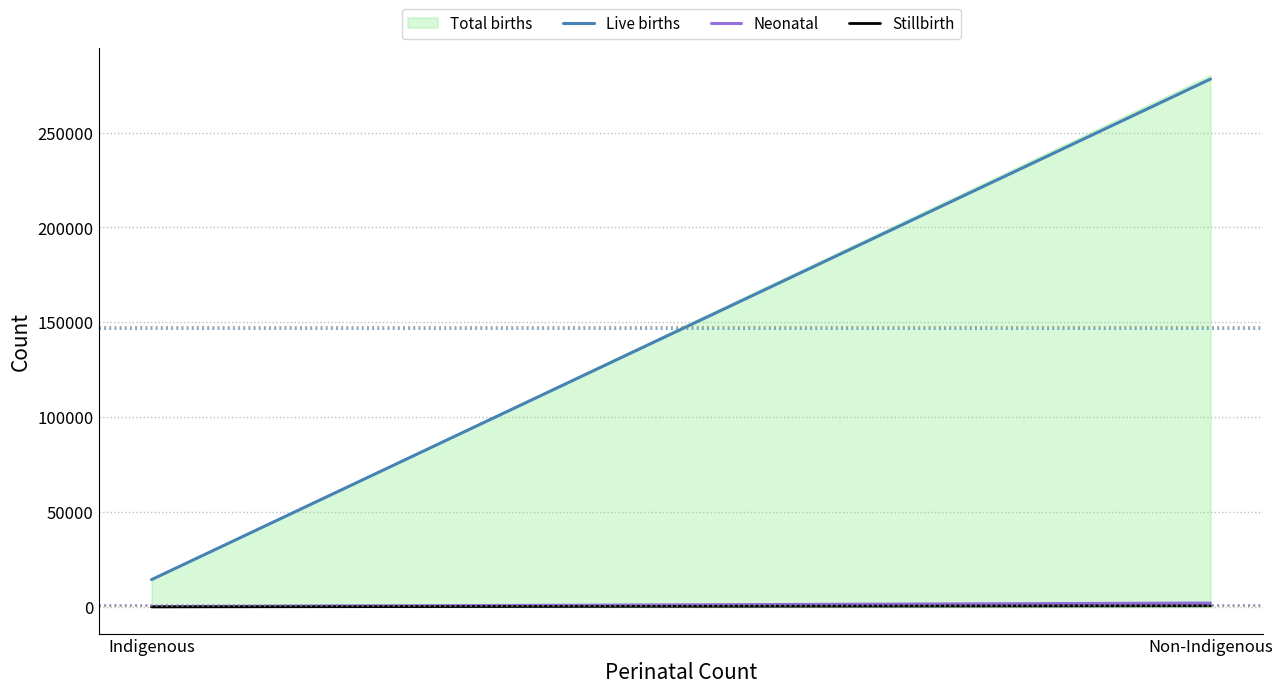

Which label corresponds to the largest value in the chart?

Non-Indigenous